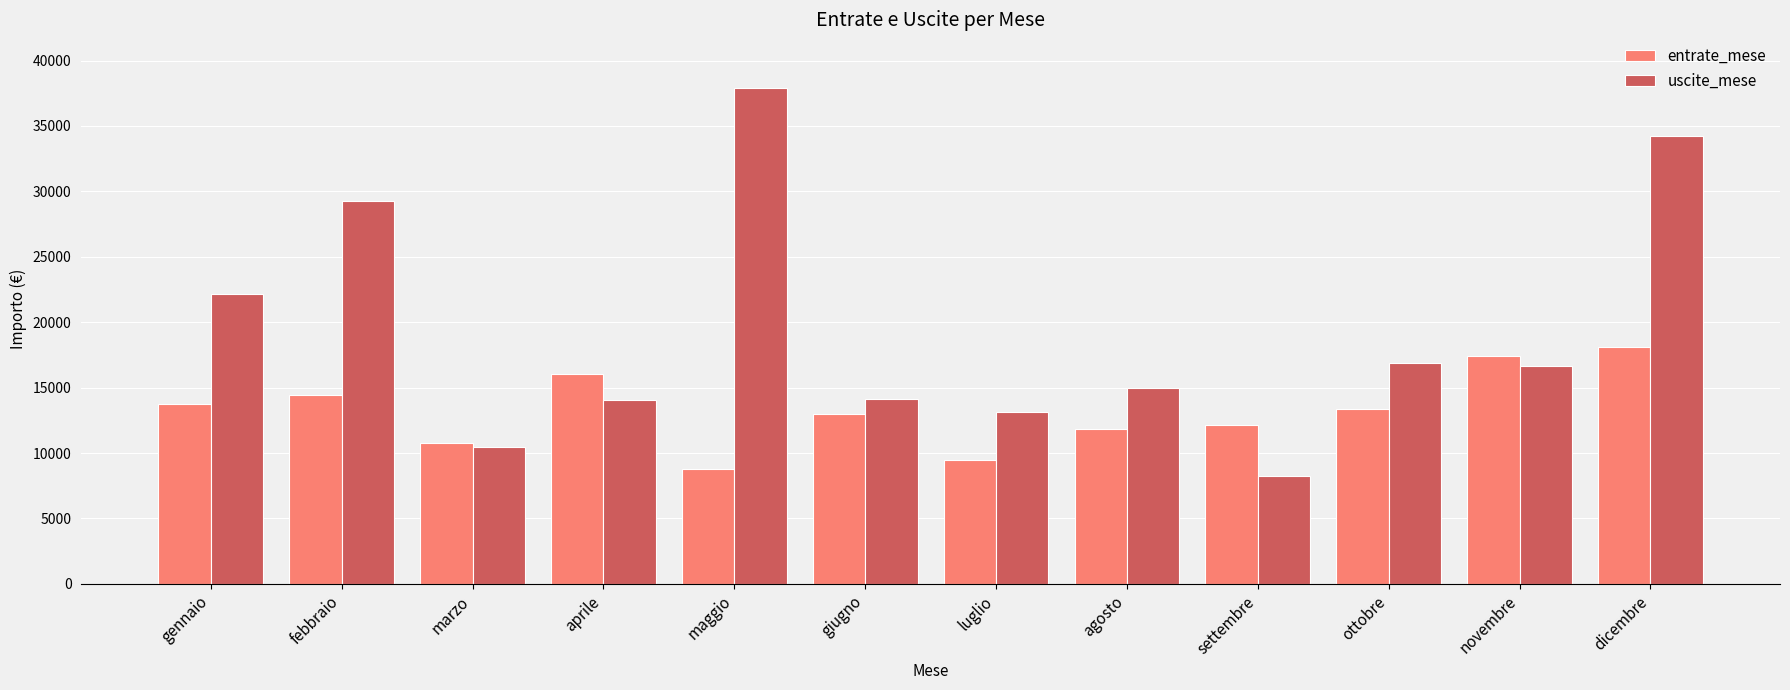

What is the spread (max minus min) of values at settembre?

3882.2